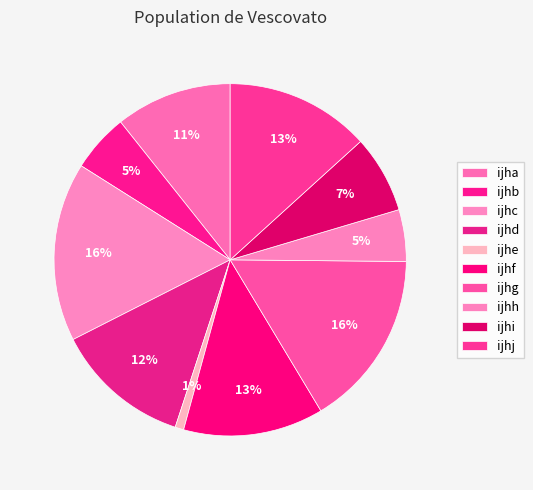

How many segments does this pie chart have?

10